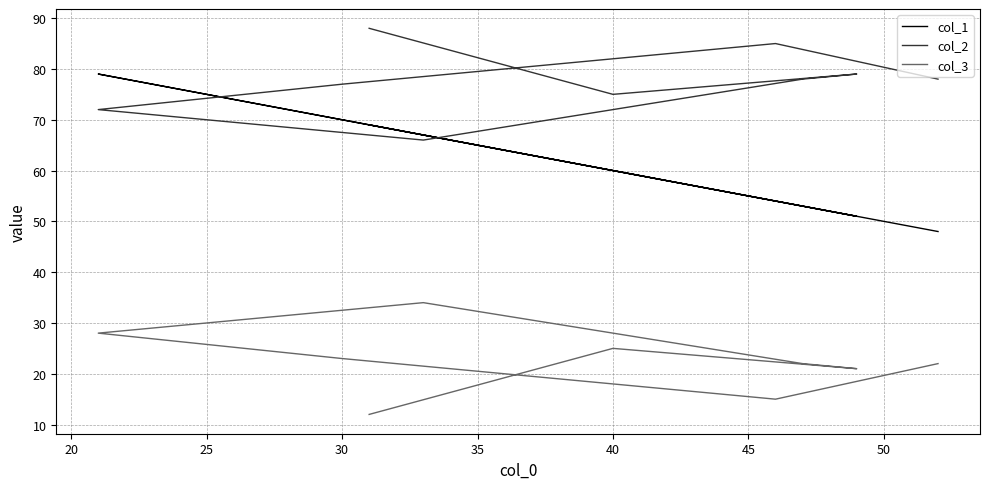

Rank the series at 30 from highest to lowest value.

col_2, col_1, col_3